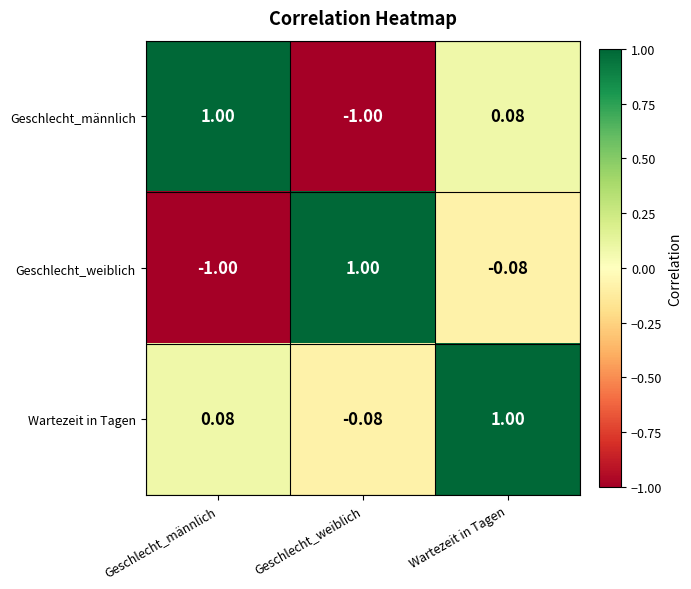

Which series has the largest total across all categories?

Wartezeit in Tagen